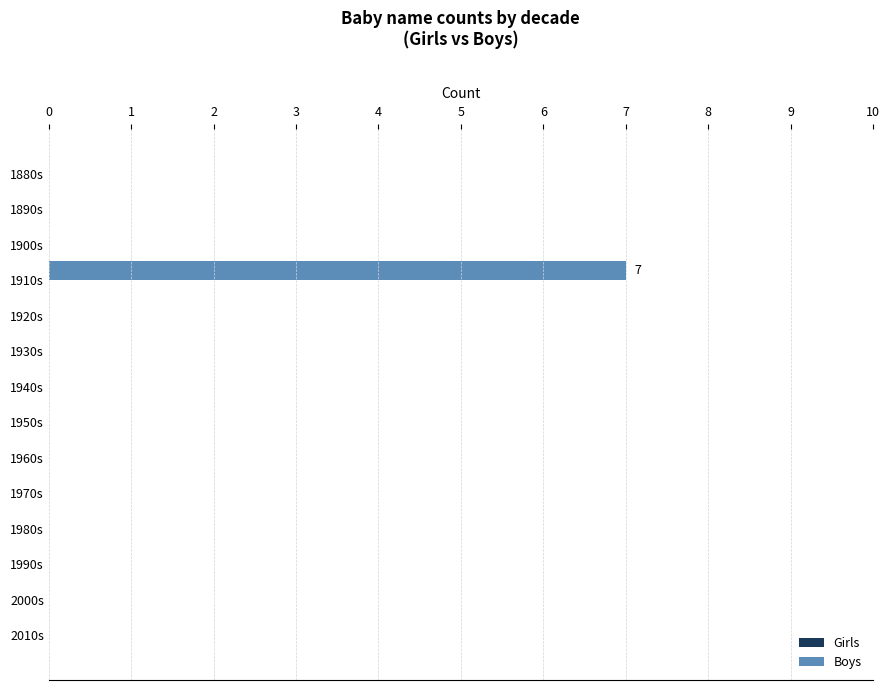

What is the change in value from 1910s to 1990s?

-7